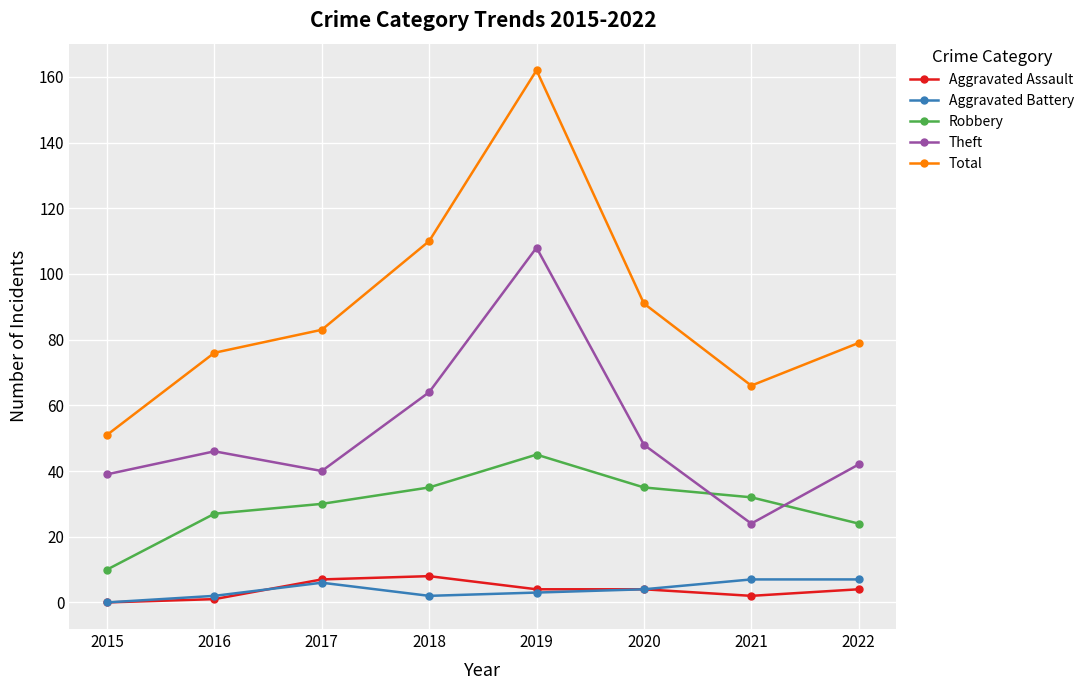

Is it true that Robbery equals 8 at 2021?

False